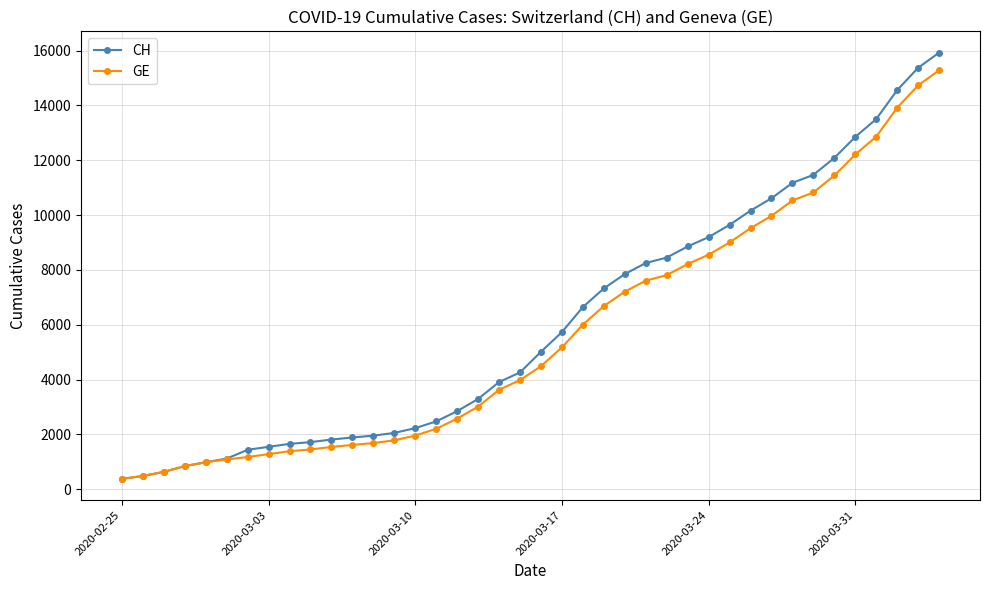

Which series has the widest spread of values?

CH